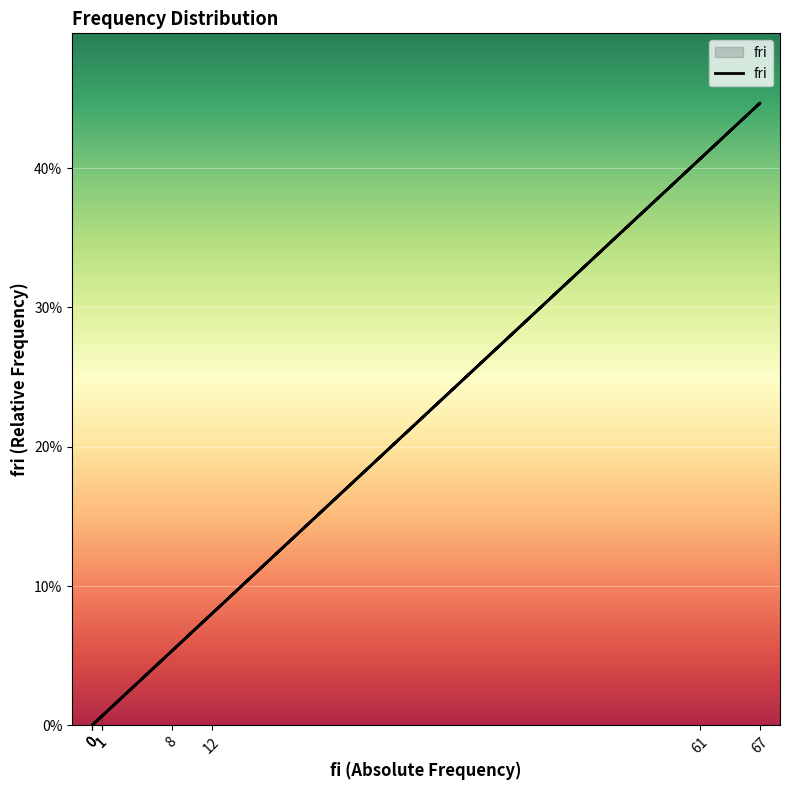

The value at 67 is 0.2. True or false?

False